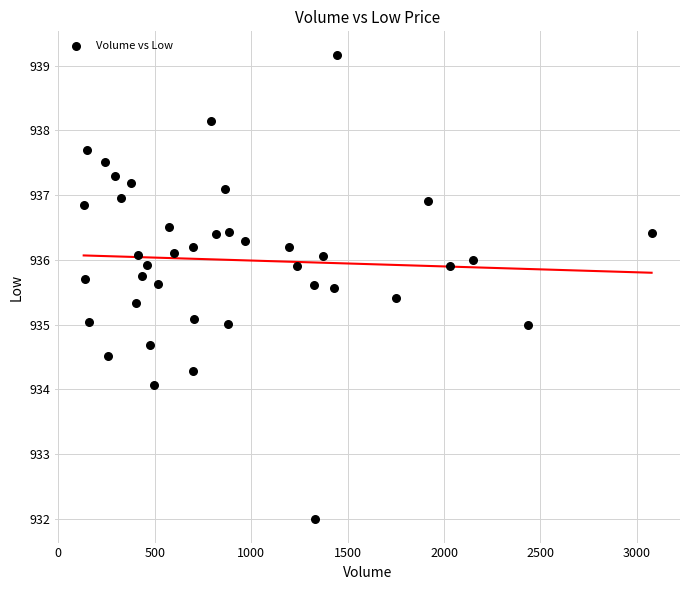

What is the range of Y values (max minus min)?

7.2